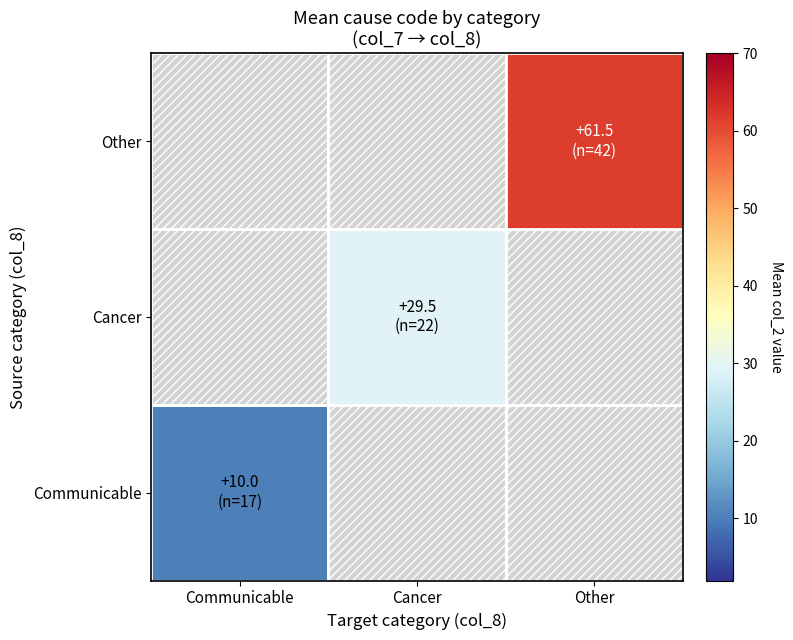

List the labels in order of Cancer value, smallest first.

Communicable, Cancer, Other